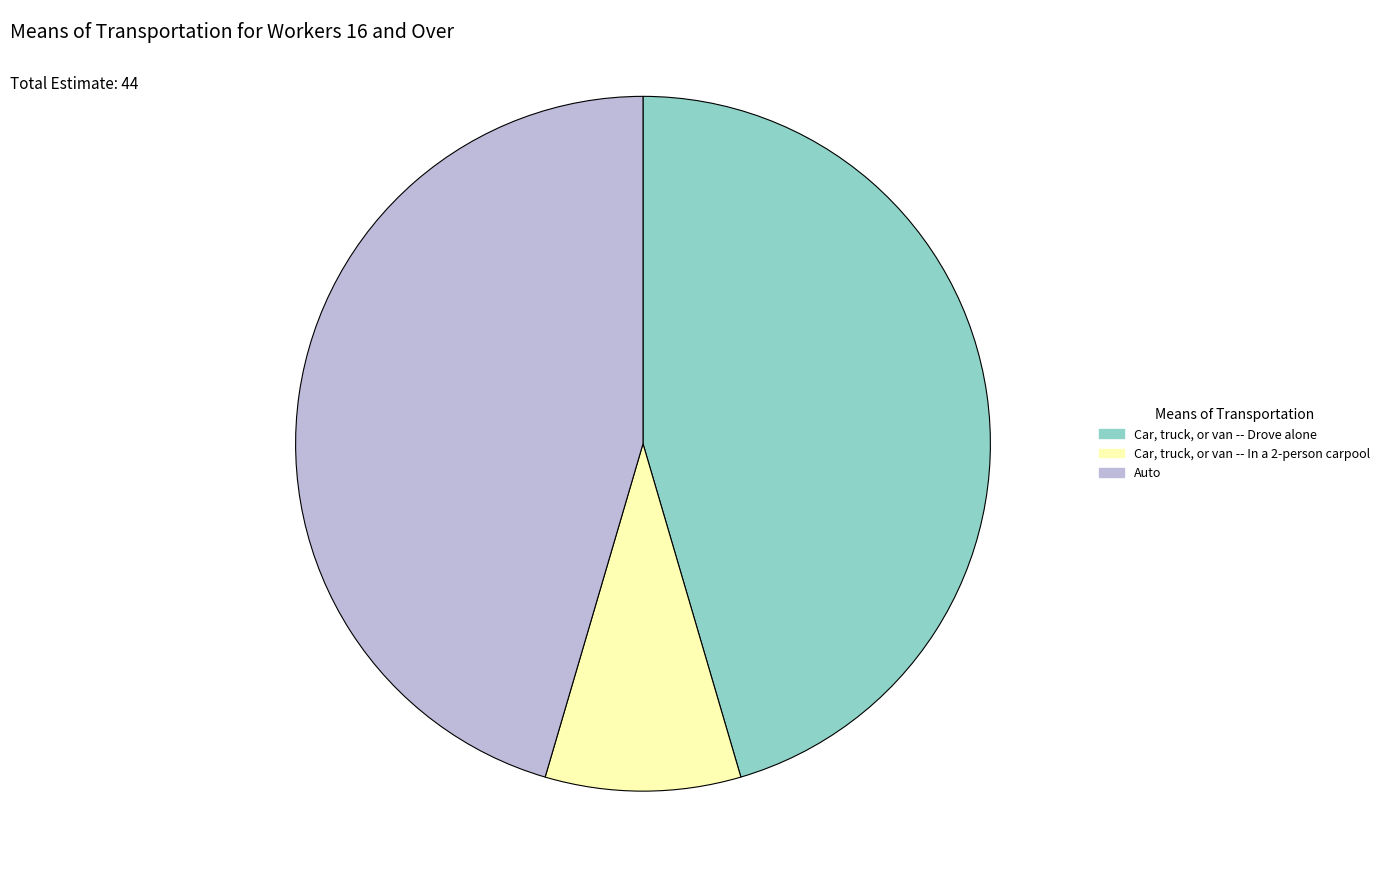

Which slice is the smallest?

Car, truck, or van -- In a 2-person carpool